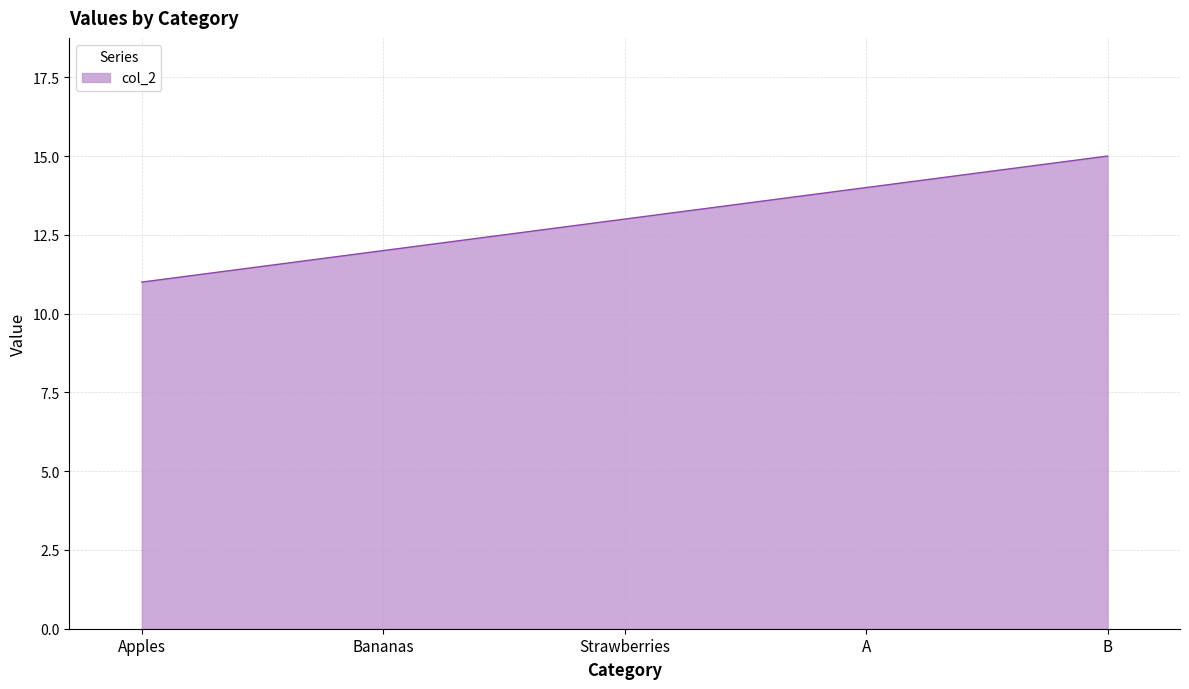

What is the ratio of the value at B to the value at A?

1.1